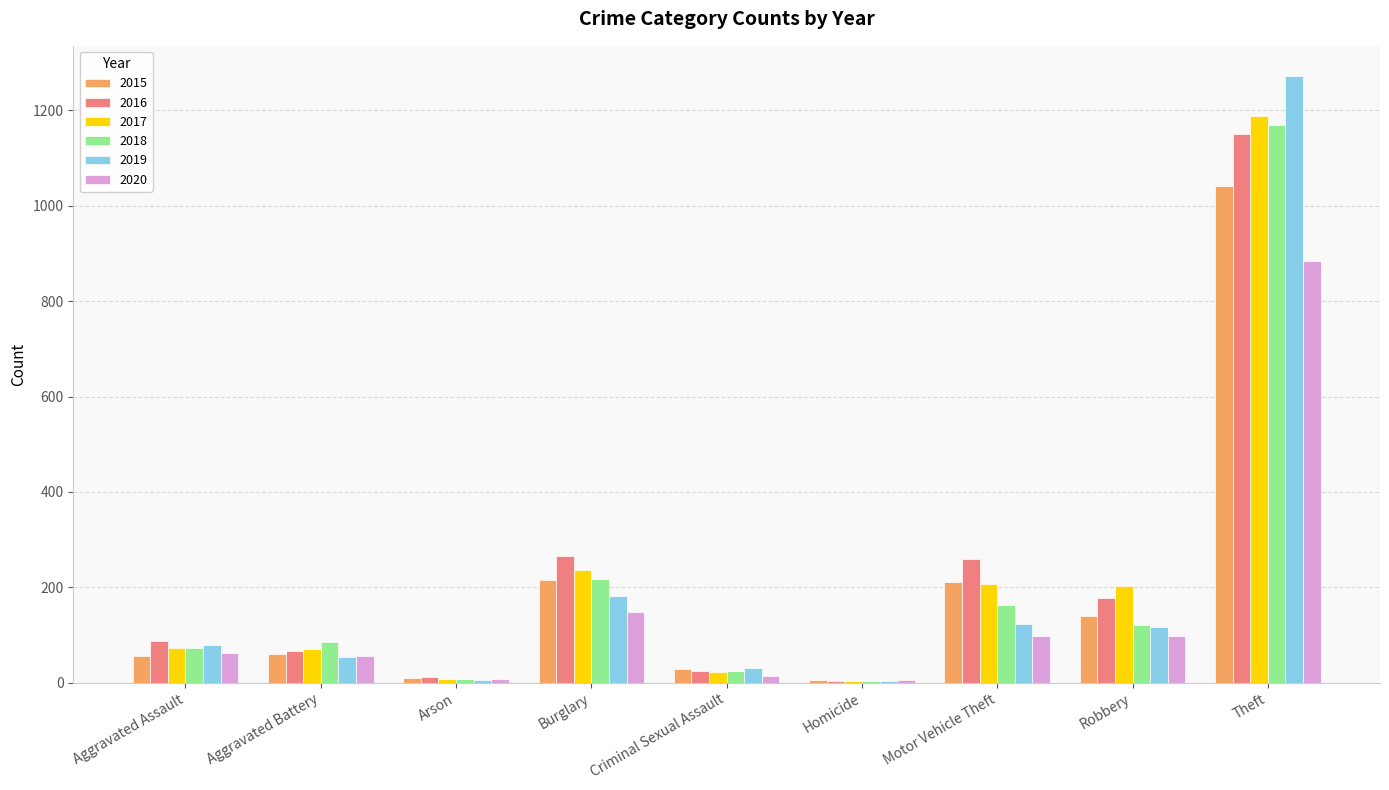

Are the bars horizontal?

No